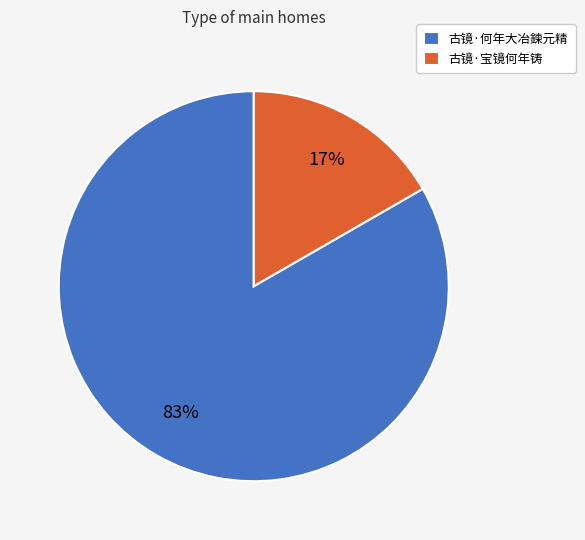

Combined, do 古镜·何年大冶鍊元精 and 古镜·宝镜何年铸 account for over 50%?

Yes